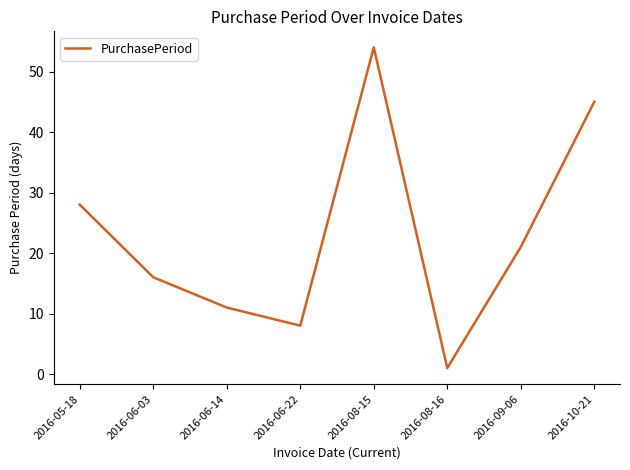

Rank the categories by value from highest to lowest.

2016-08-15, 2016-10-21, 2016-05-18, 2016-09-06, 2016-06-03, 2016-06-14, 2016-06-22, 2016-08-16